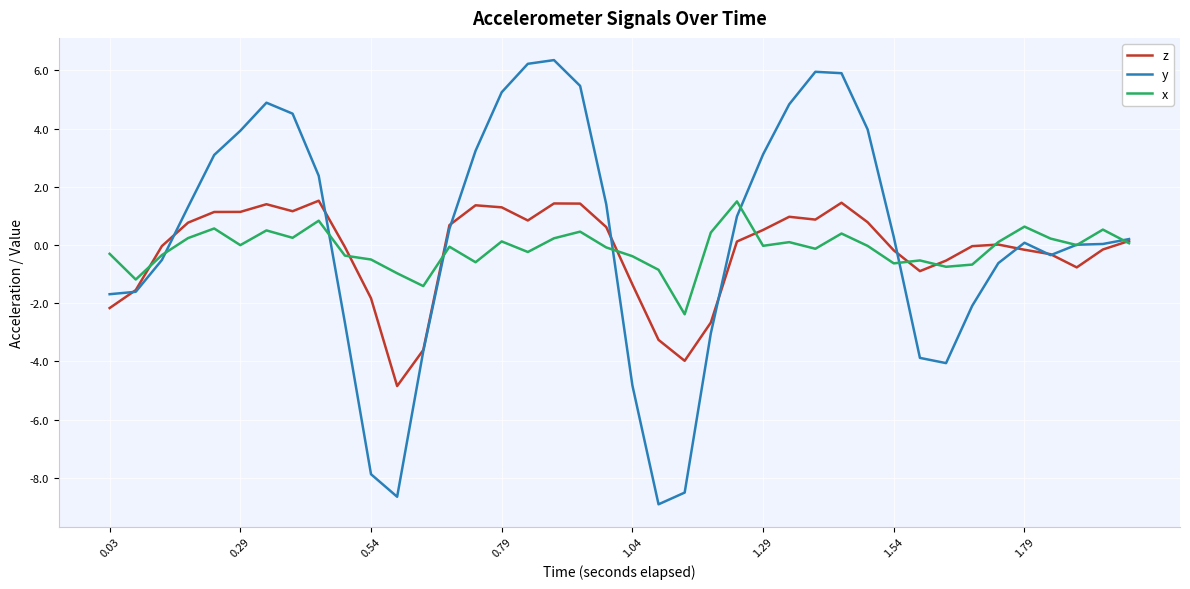

Which series has the widest spread of values?

y